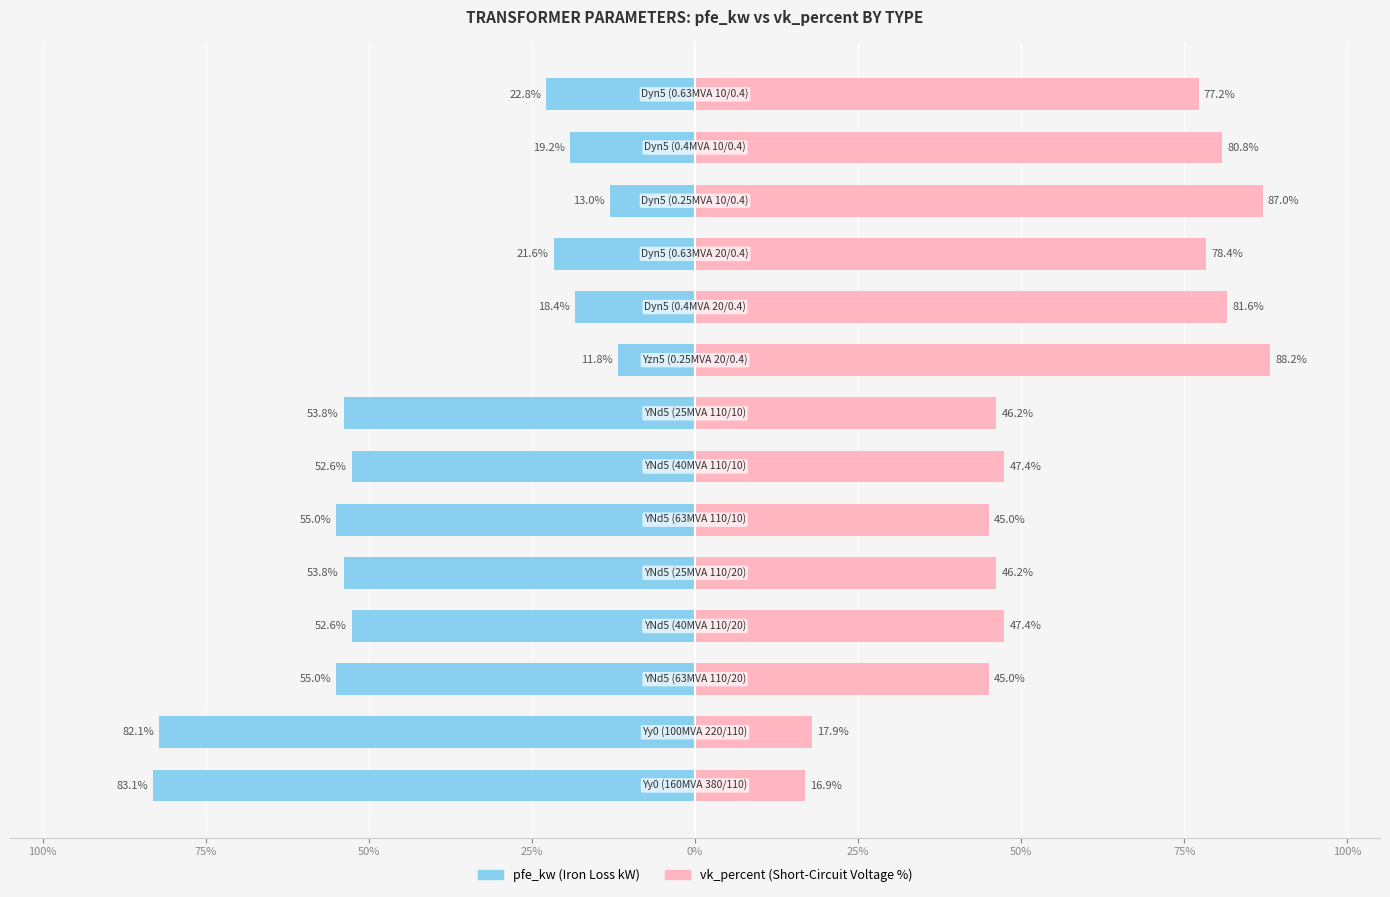

How many values in the vk_percent series exceed 47?

8